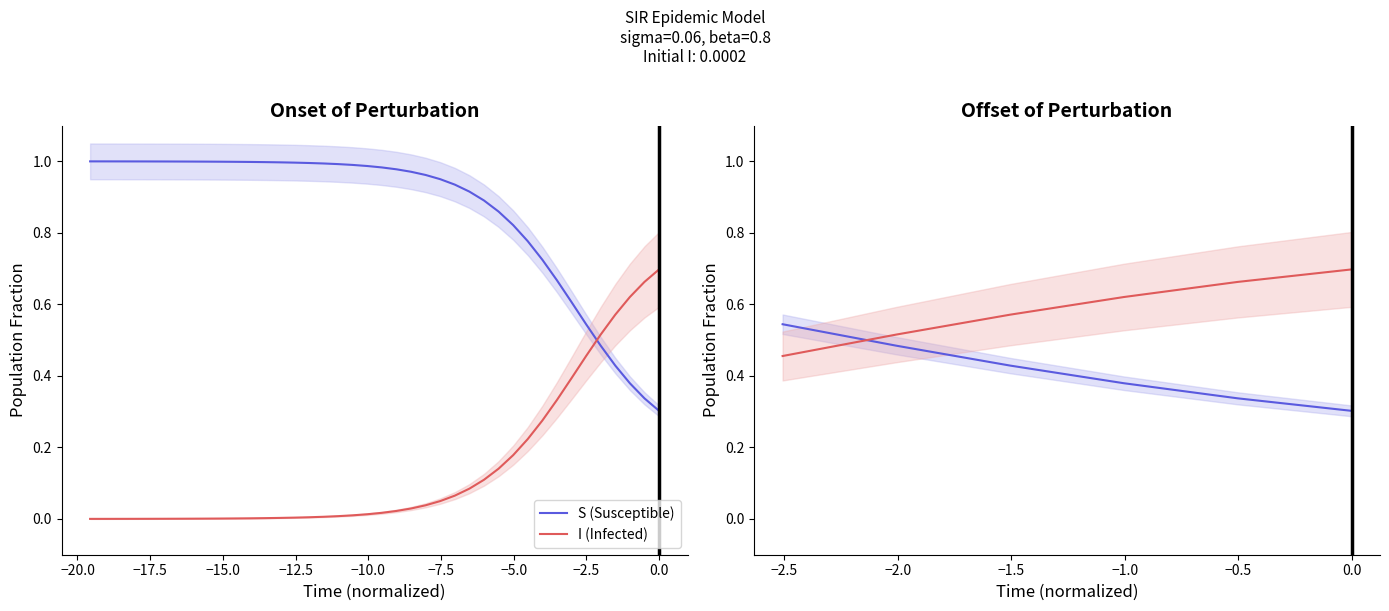

How many lines are shown in the chart?

2